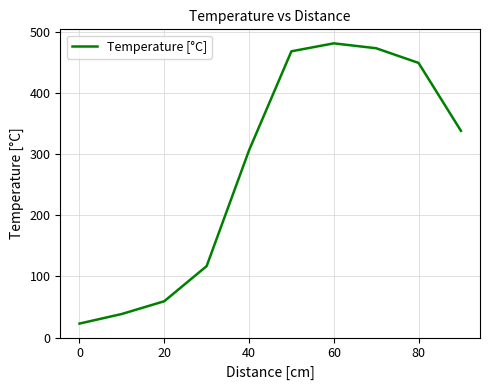

What is the greatest value displayed?

481.0